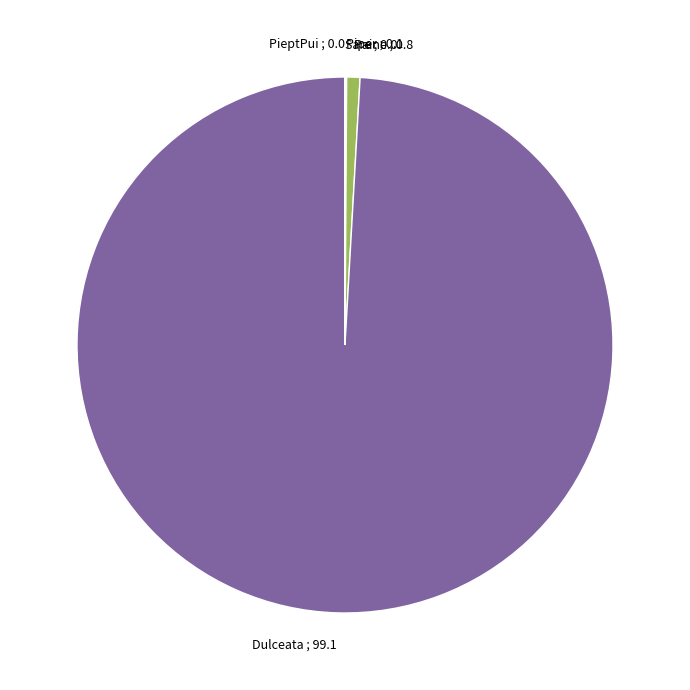

Is it true that Dulceata is 99% of the pie?

True